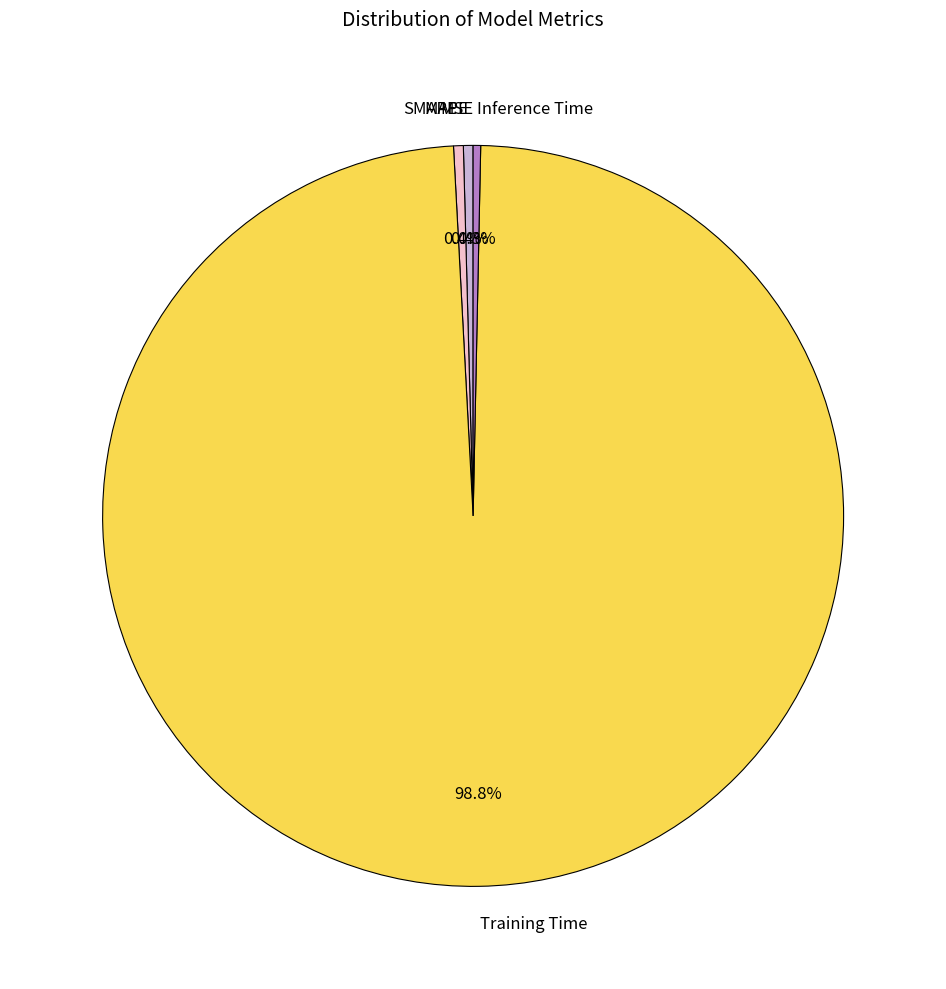

To the nearest percent, what percentage of the pie is Training Time?

99%